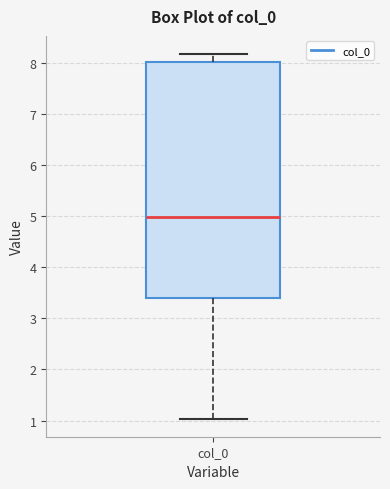

Transcribe this box plot: give where the median line is, the range the box spans, and where the two whiskers end, as read against the y-axis. The values are not printed on the chart, so give them approximately, as read against the axis.

median 5.0, box 3.4 to 8.0, whiskers 1.0 to 8.2